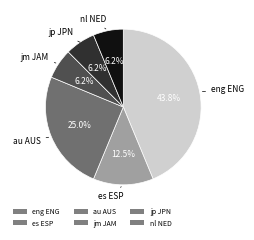

Combined, do jm JAM and nl NED account for over 50%?

No